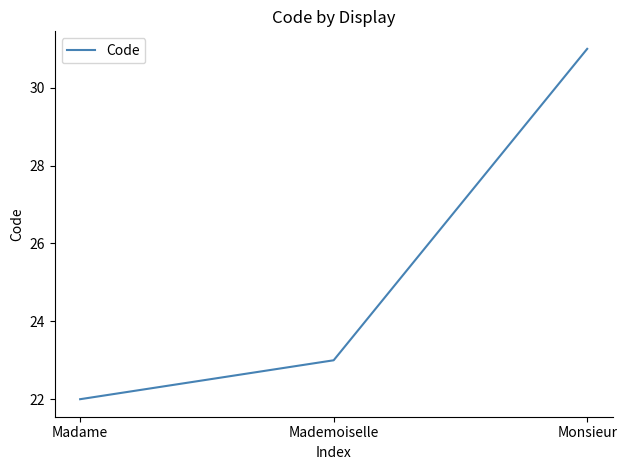

Count the values in the range 22 to 31.

3